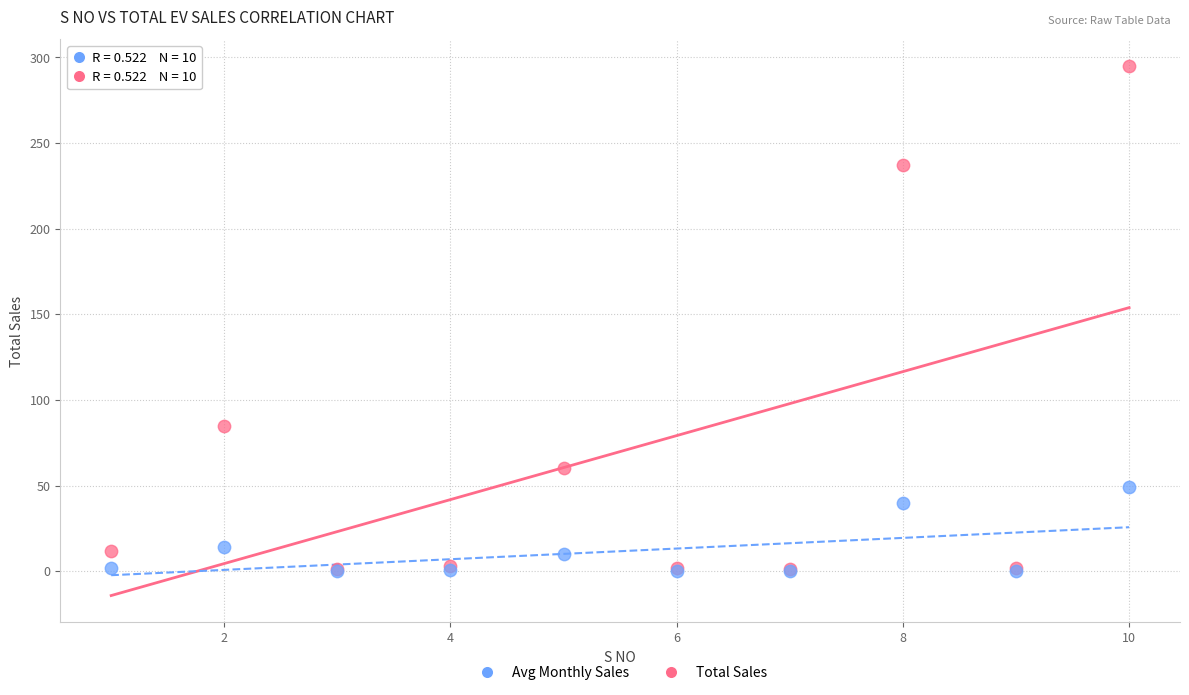

In the Total Sales series, what Y value is closest to 148?

85.0